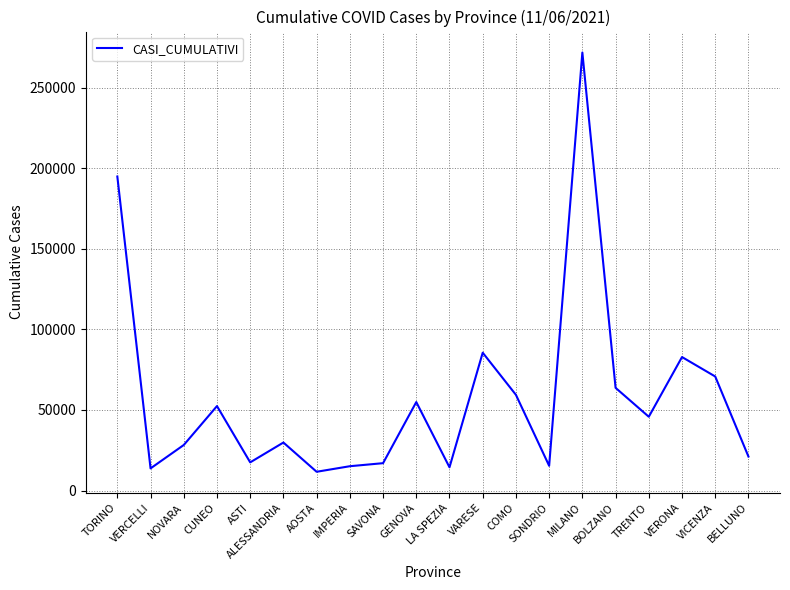

What value does the data have at ALESSANDRIA, to the nearest 100?

29800